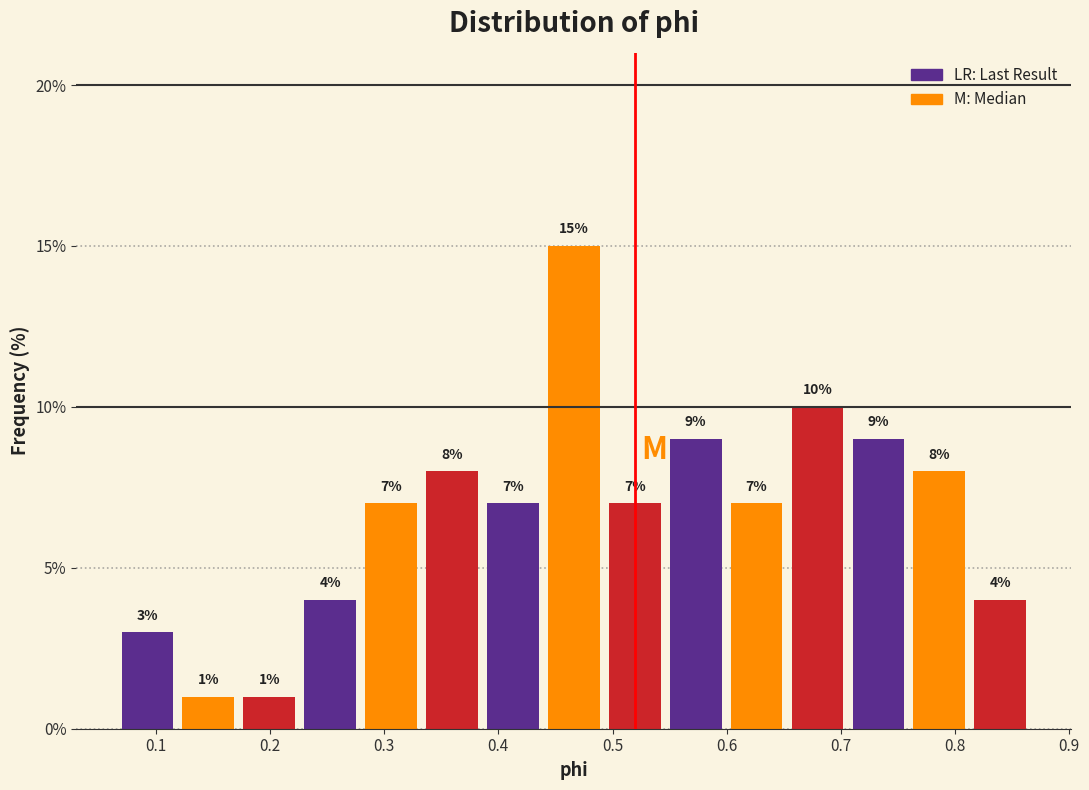

Reading left to right, transcribe this chart: for each bar, give the range it covers on the x-axis and its height. The bar edges are not printed on the chart, so give them approximately, as read against the axis.

0.07 to 0.12: 3
0.12 to 0.17: 1
0.17 to 0.23: 1
0.23 to 0.28: 4
0.28 to 0.33: 7
0.33 to 0.39: 8
0.39 to 0.44: 7
0.44 to 0.49: 15
0.49 to 0.55: 7
0.55 to 0.60: 9
0.60 to 0.65: 7
0.65 to 0.71: 10
0.71 to 0.76: 9
0.76 to 0.81: 8
0.81 to 0.87: 4